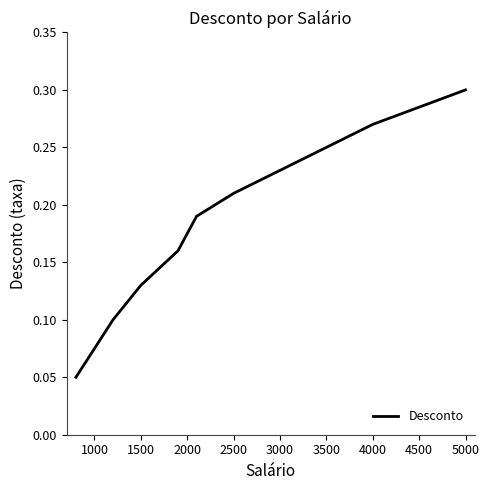

True or false: there are more than 0 points higher than both neighbors.

False